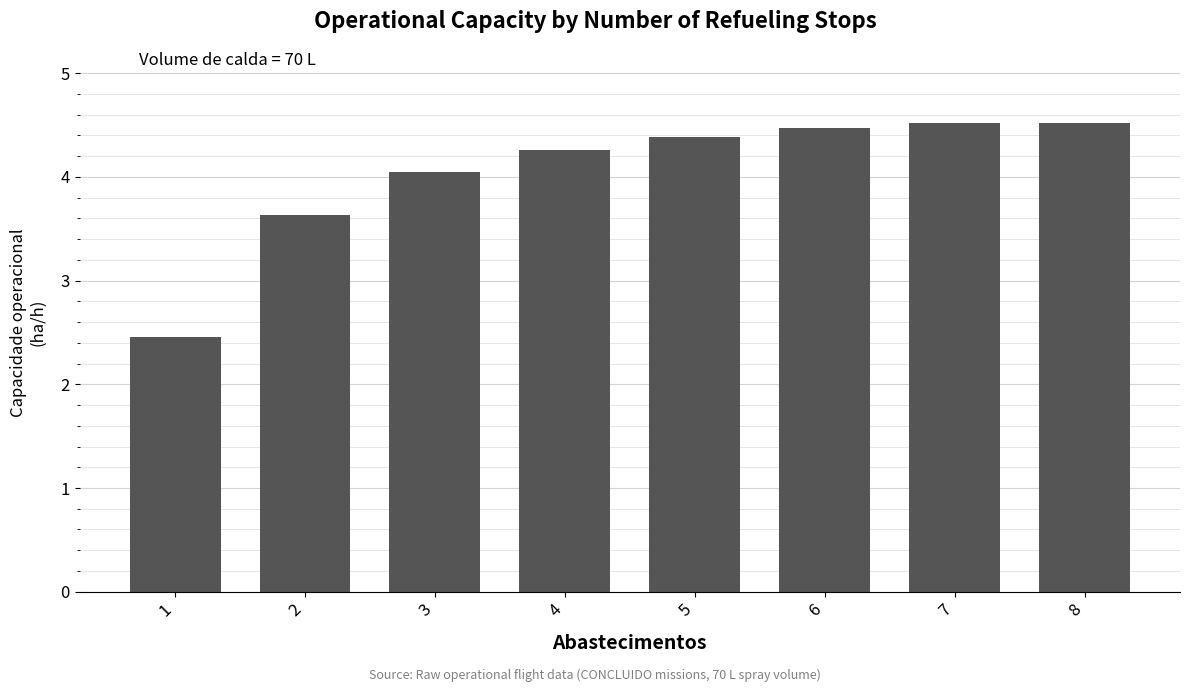

What is the ratio of the value at 8 to the value at 1?

1.8